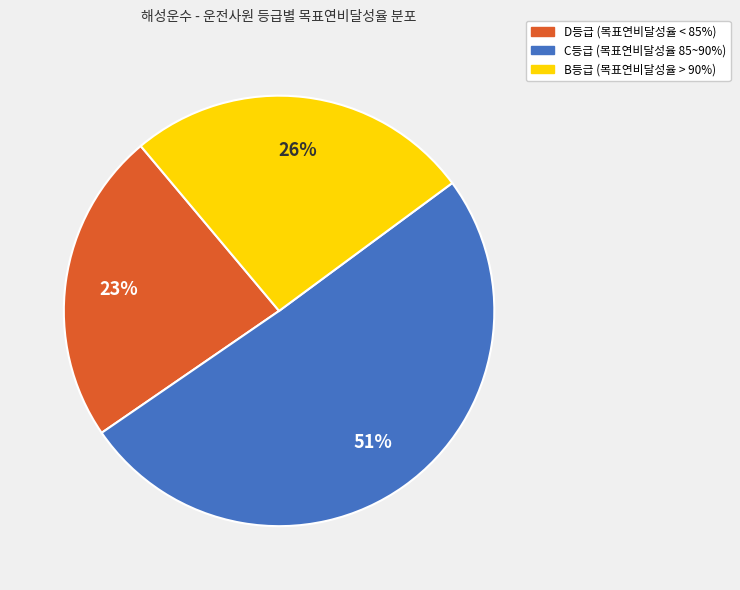

To the nearest percent, what is the average slice percentage?

33%